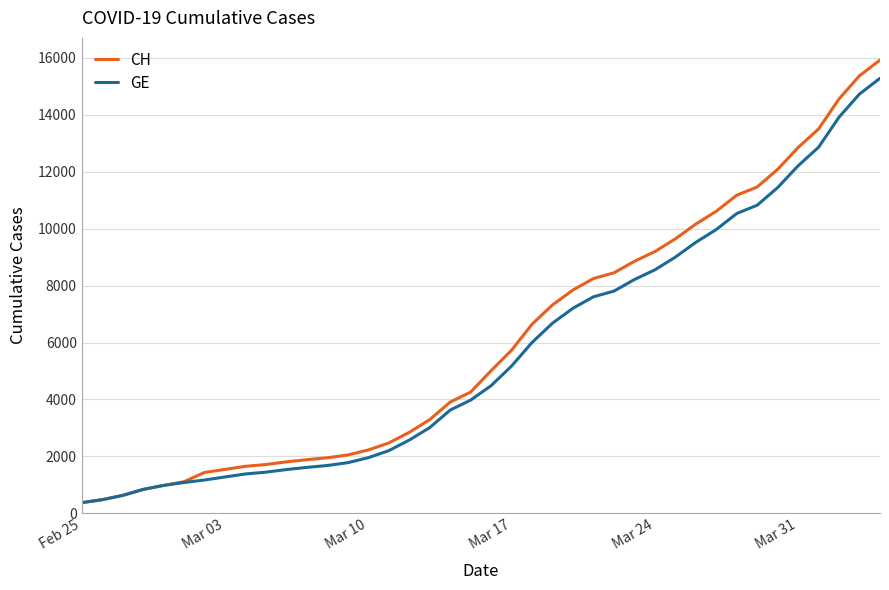

What is the maximum value for GE?

15284